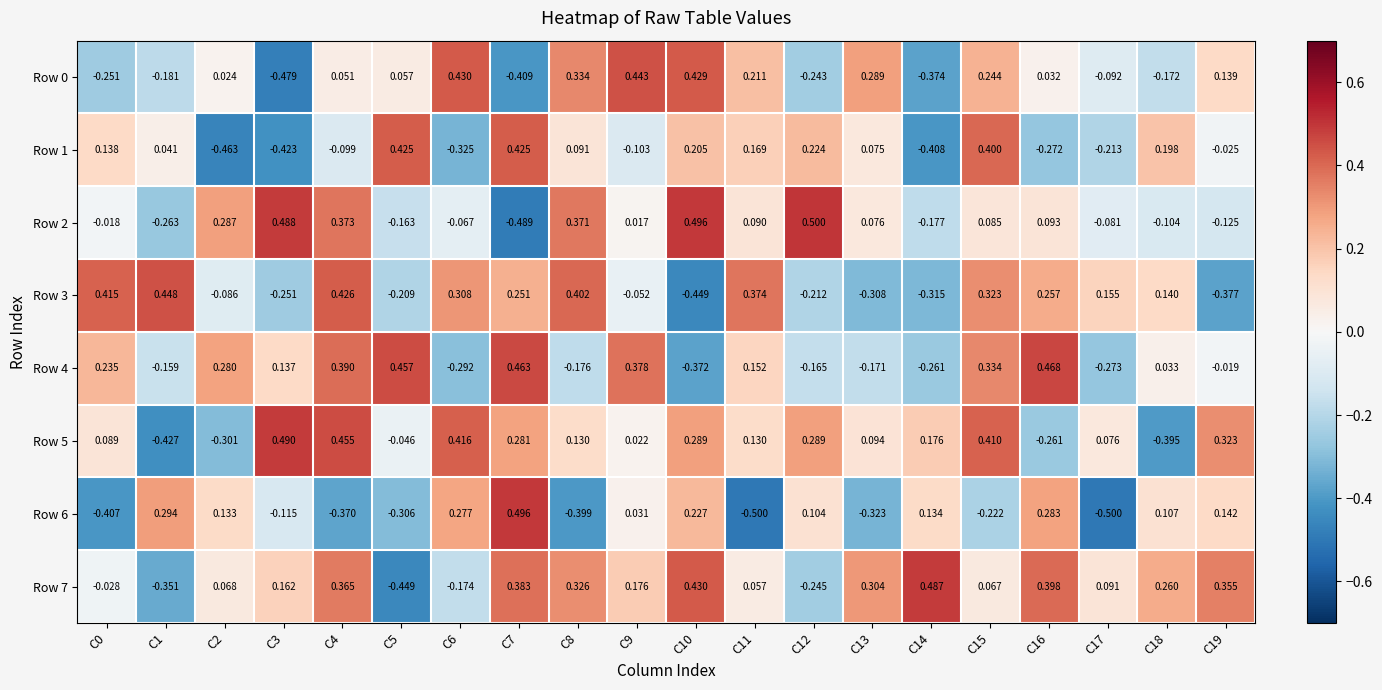

Which series has the largest range (max minus min)?

Row 6